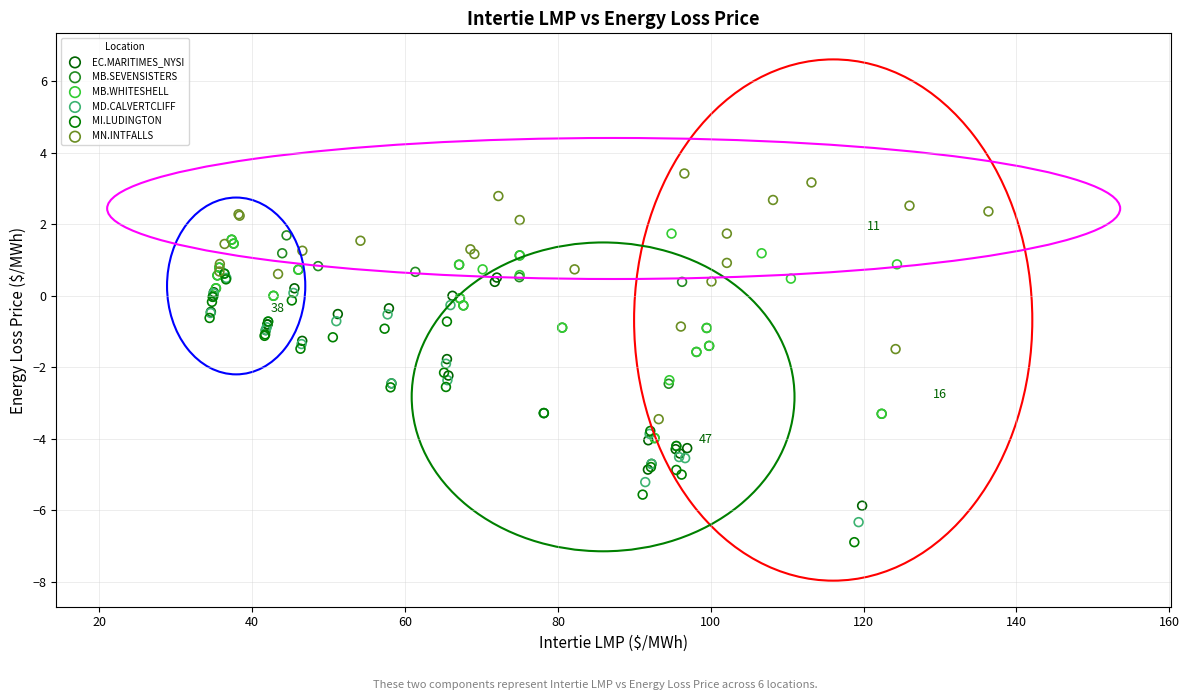

Which series reaches the maximum Y coordinate?

MN.INTFALLS